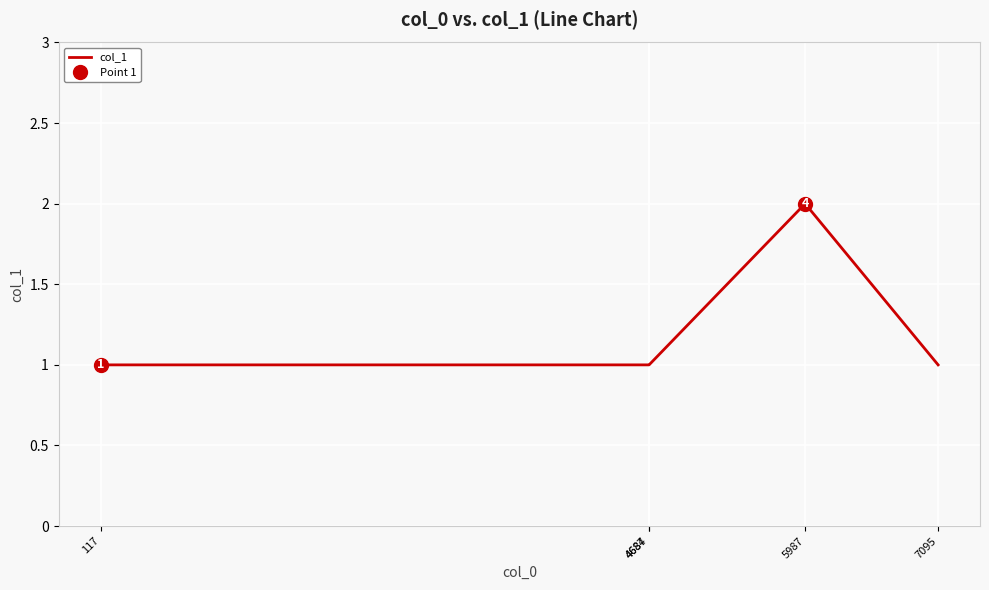

Rank the categories by value from lowest to highest.

117, 4684, 4687, 7095, 5987